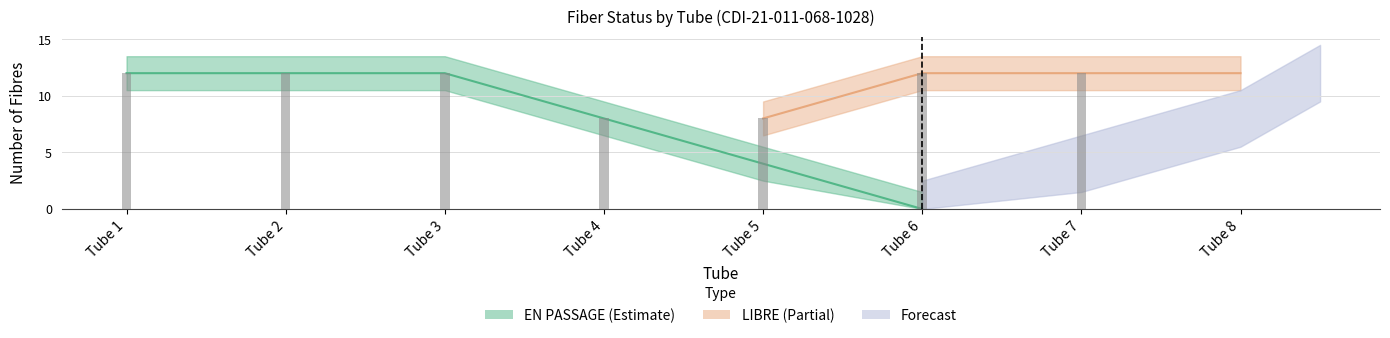

At which label does EN PASSAGE first exceed 8?

Tube 1